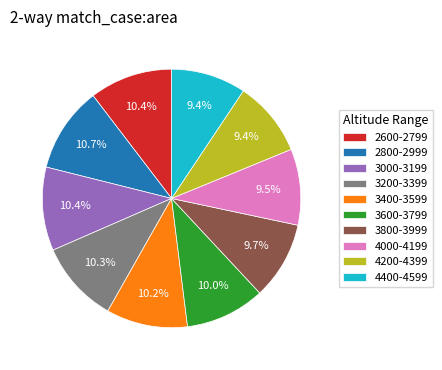

What is the ratio of the value at 2800-2999 to the value at 4000-4199?

1.1